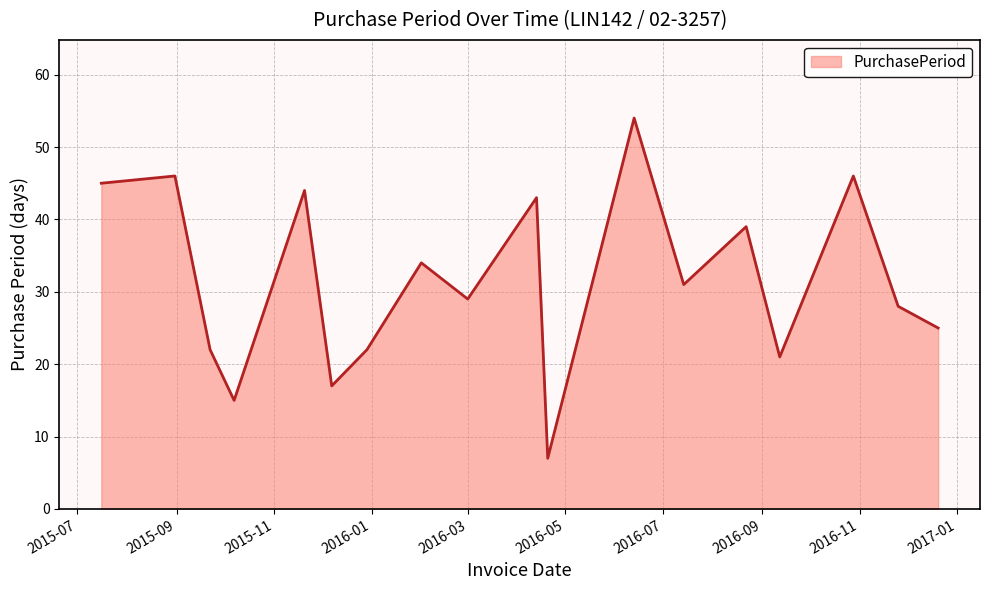

What is the difference between the maximum and minimum values?

47